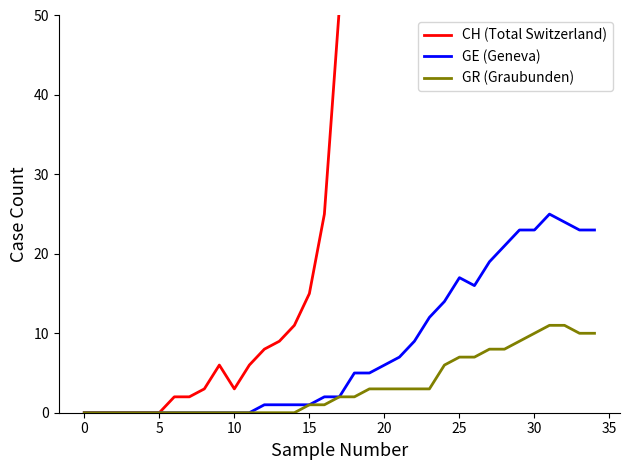

True or false: GE (Geneva) and GR (Graubunden) intersect in this chart.

False